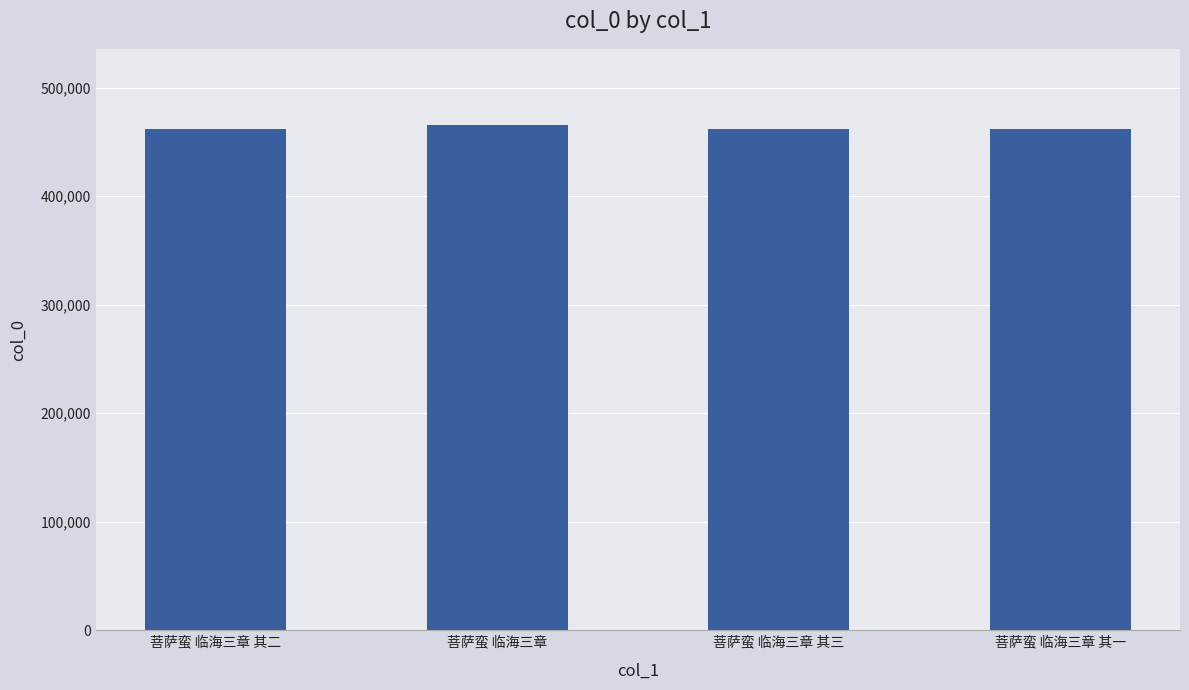

How many values are below 461971?

2